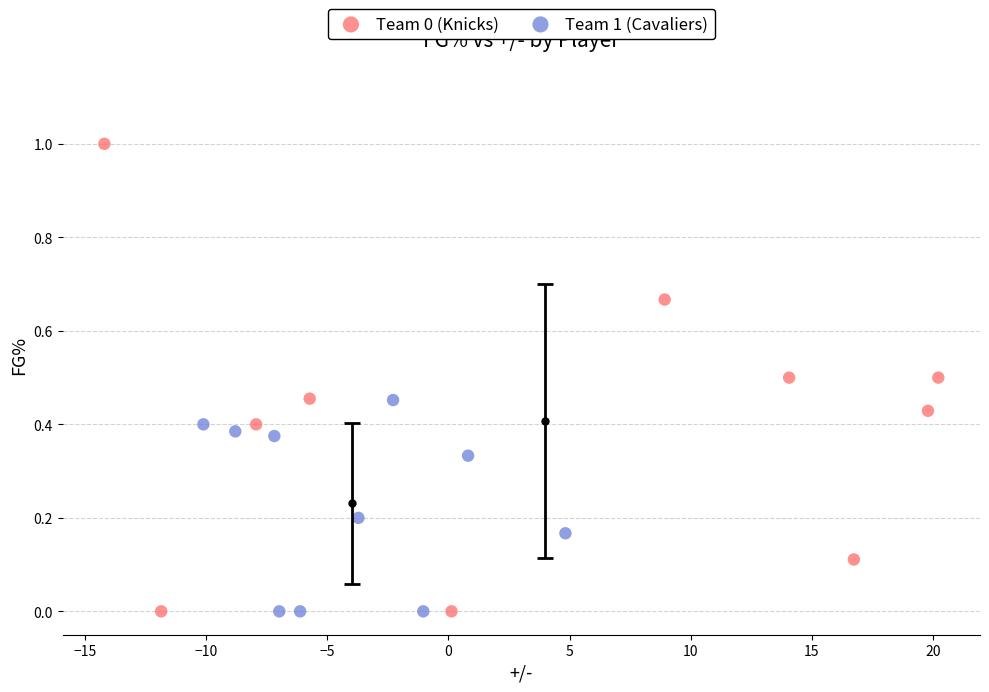

Which series has the widest spread of Y values?

Team 0 (Knicks)